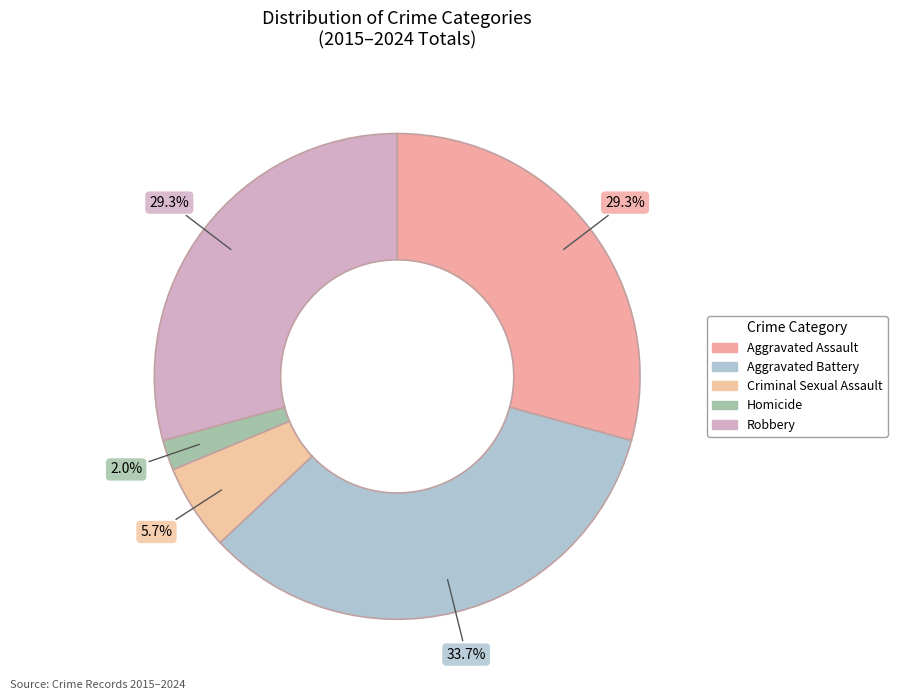

How many slices are in this pie chart?

5